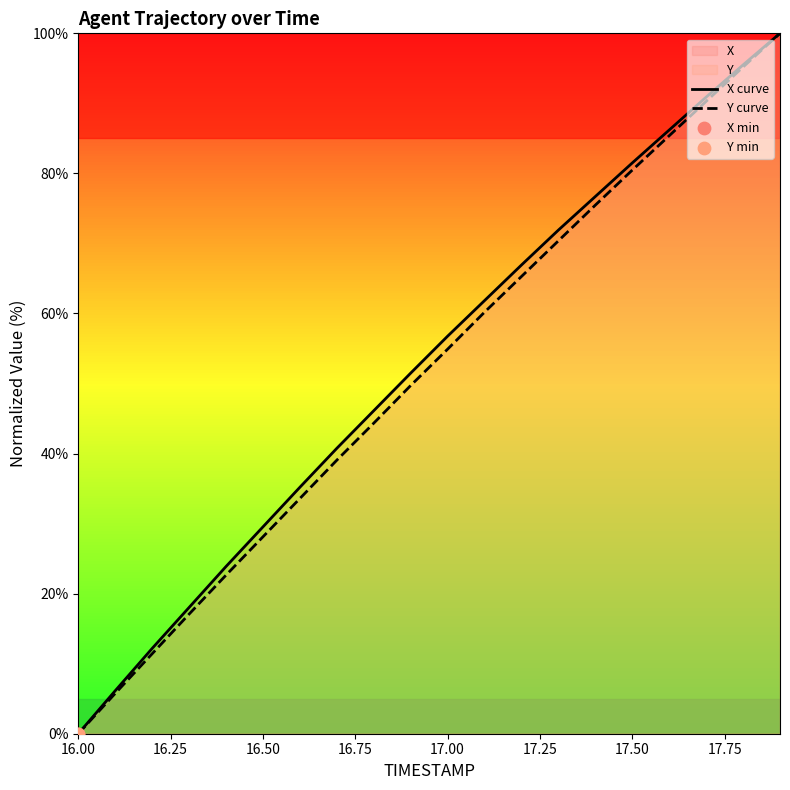

At how many categories does at least one series exceed 52?

10